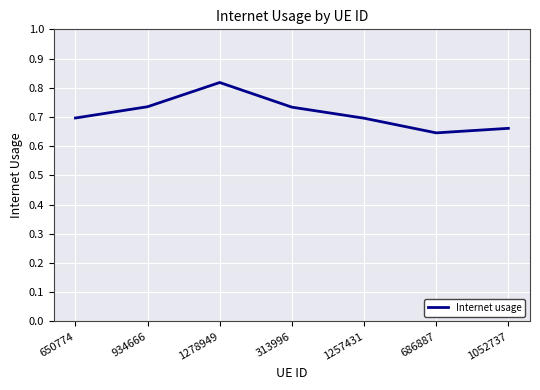

What is the sum of the values at 313996 and 1257431?

1.4